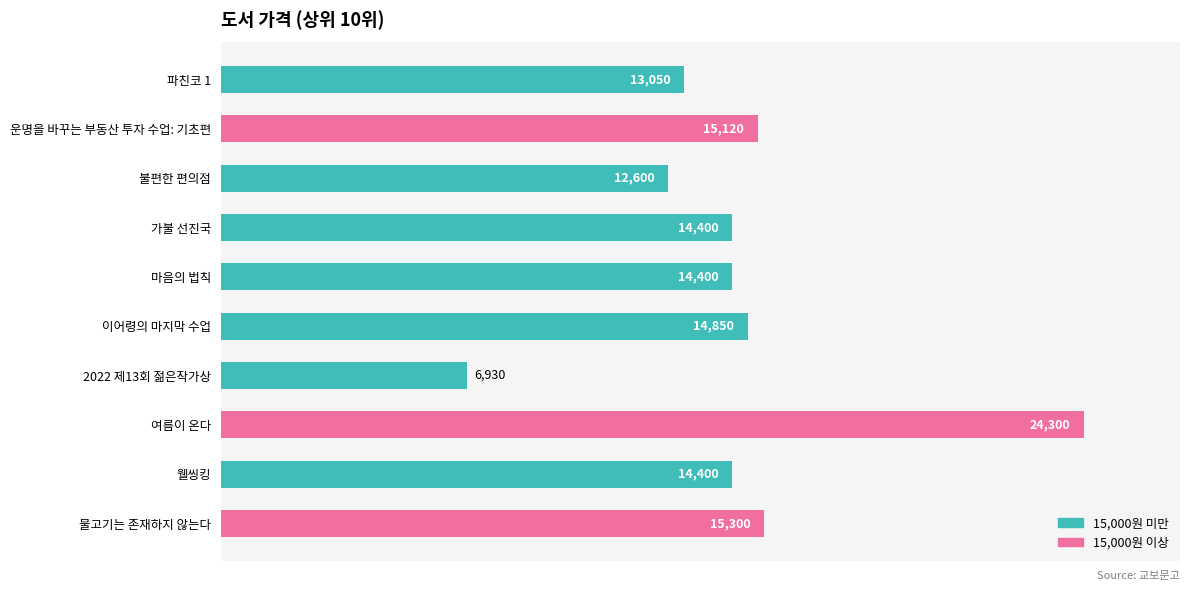

At which category does the chart reach its minimum across all series?

2022 제13회 젊은작가상